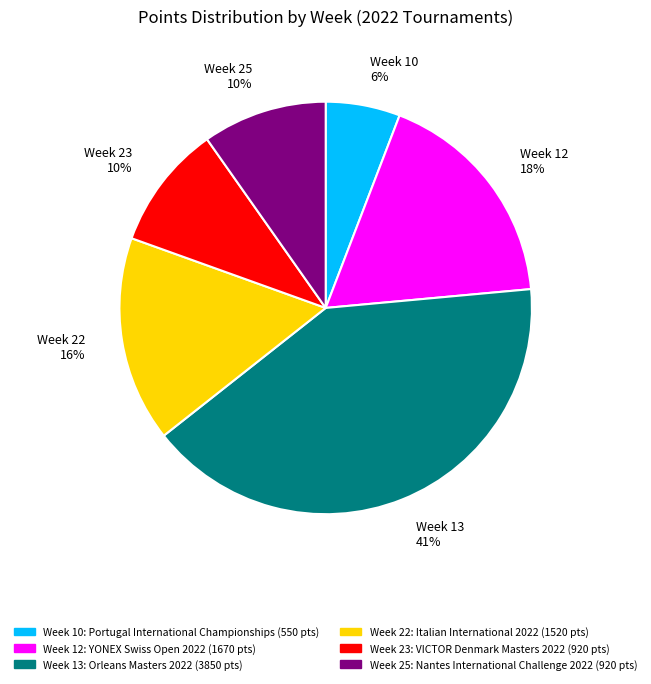

Combined, do Week 22 and Week 25 account for over 50%?

No